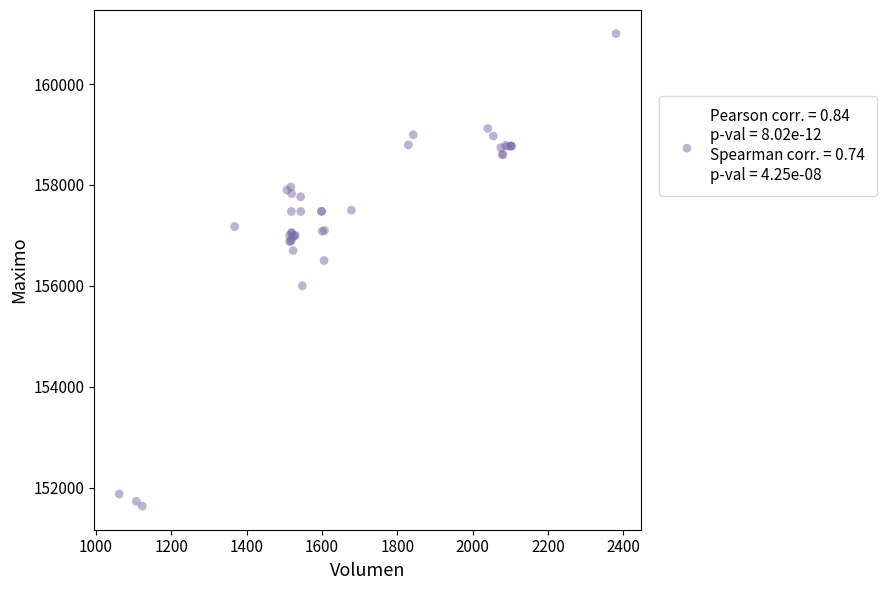

What Y value in the scatter plot is closest to 156316?

156500